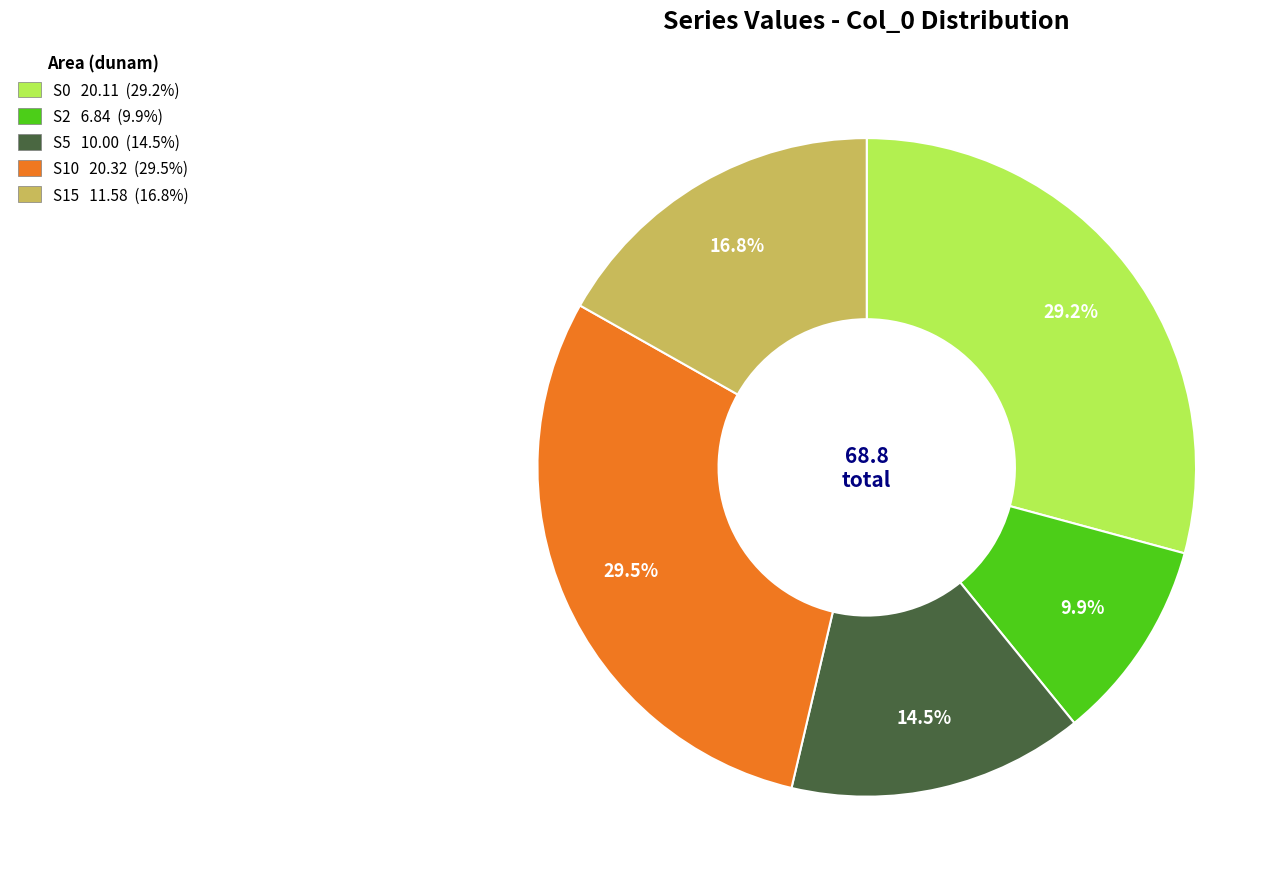

What percentage do S2 and S0 together represent?

39.1%